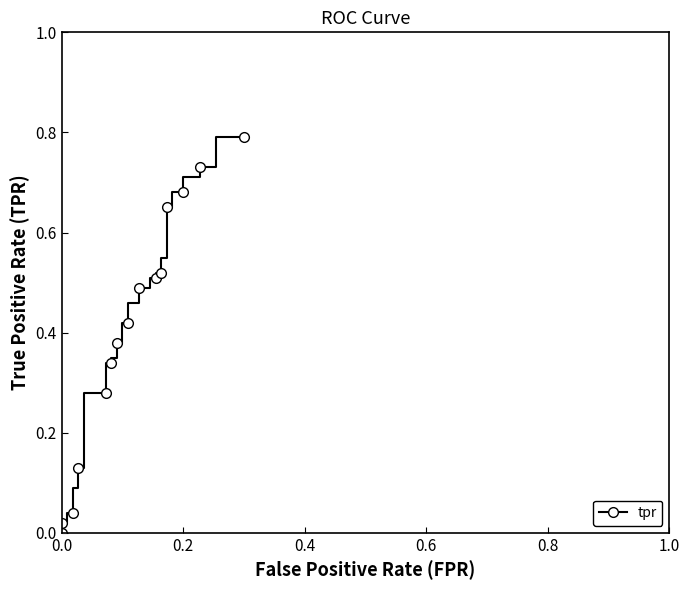

How many data points does each series have?

40